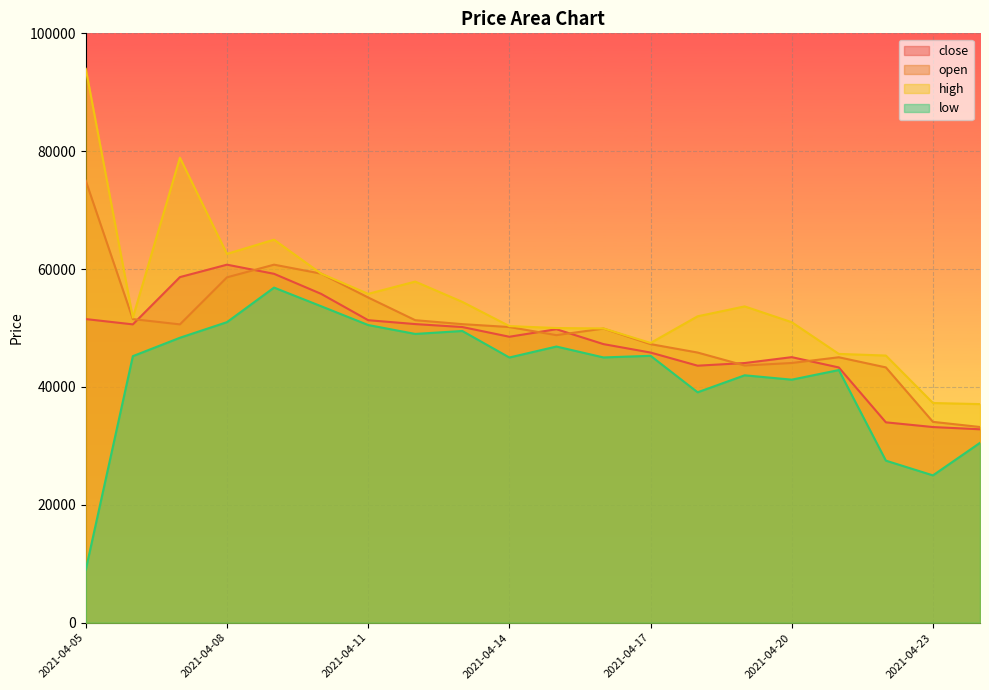

Between 2021-04-09 and 2021-04-16, which series saw the biggest shift?

high